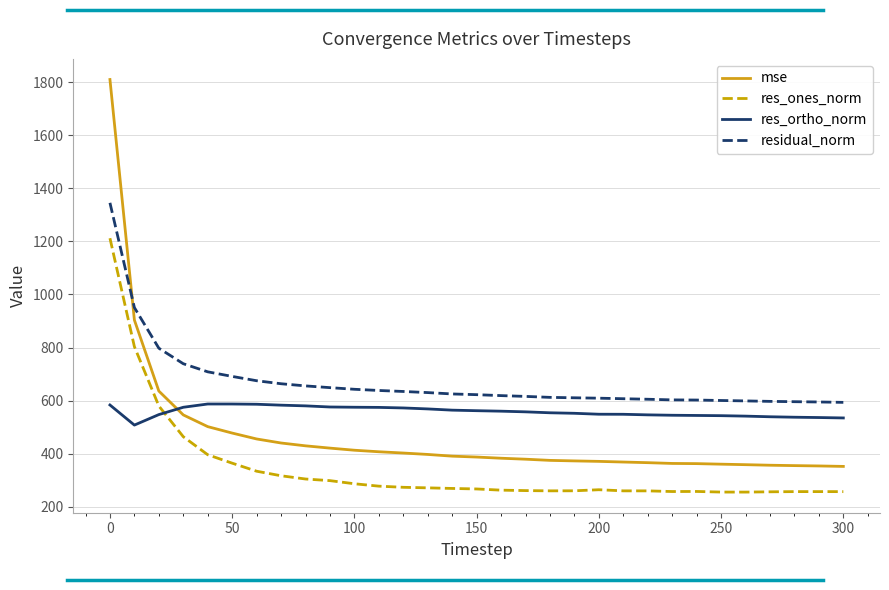

Which series has the largest range (max minus min)?

mse